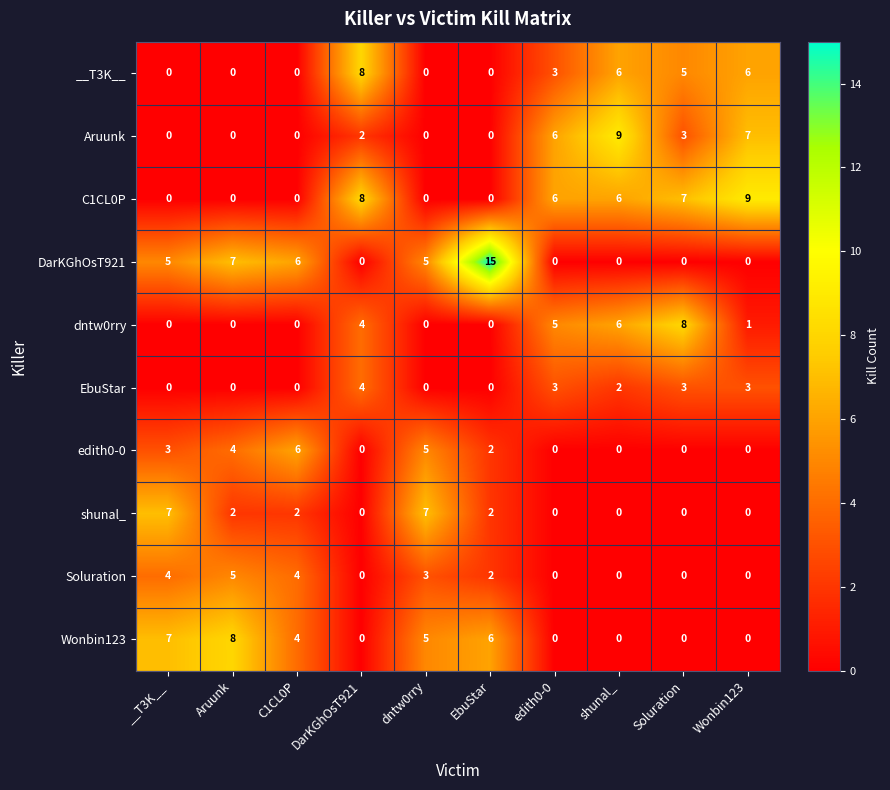

Count the number of categories in the chart.

10